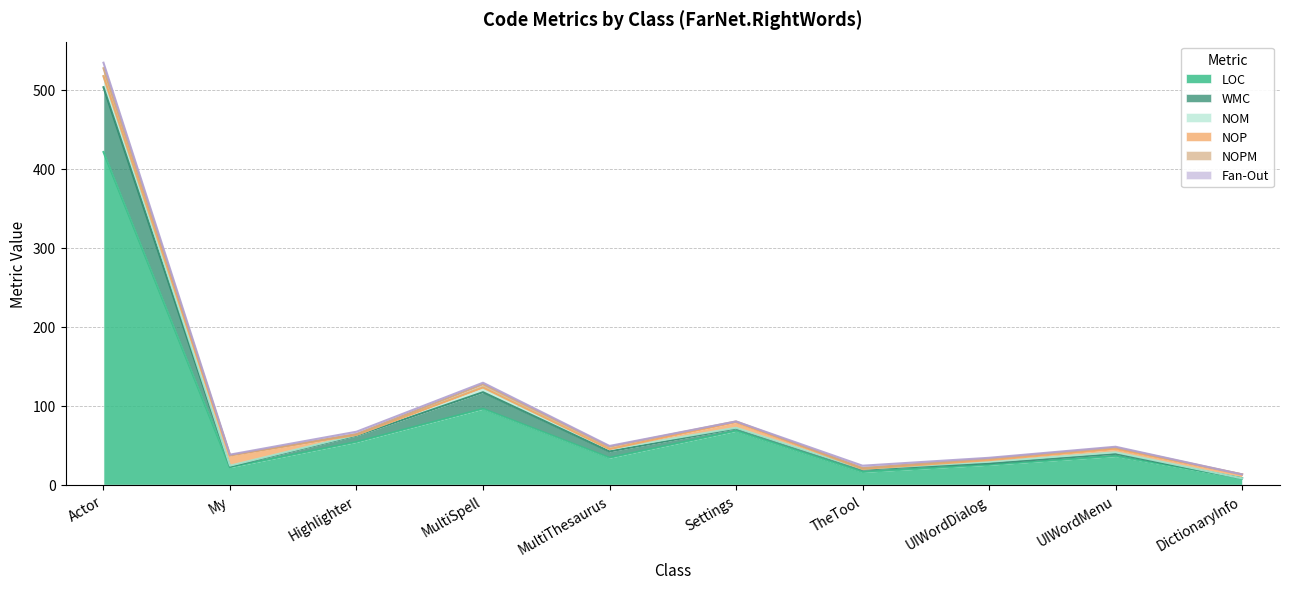

The value of LOC at Settings is 42. True or false?

False